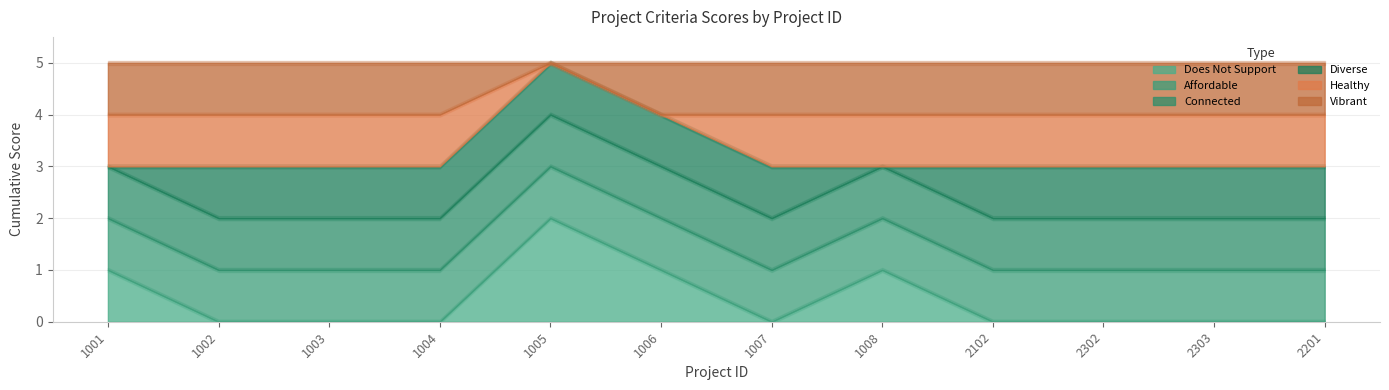

How many does_not_support values are between 0 and 1?

11